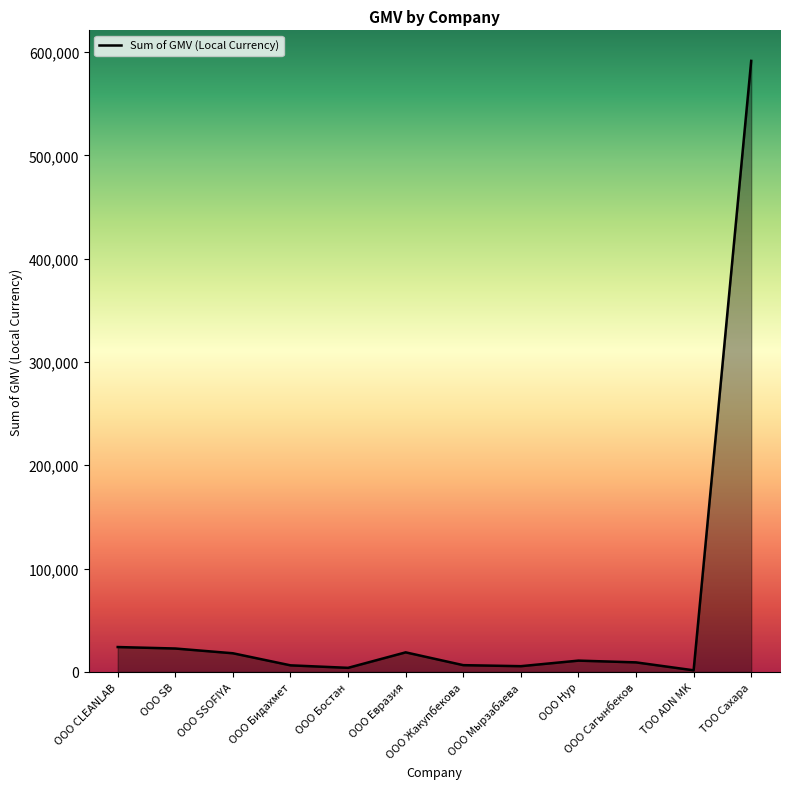

Which label corresponds to the largest value in the chart?

ТОО Сахара